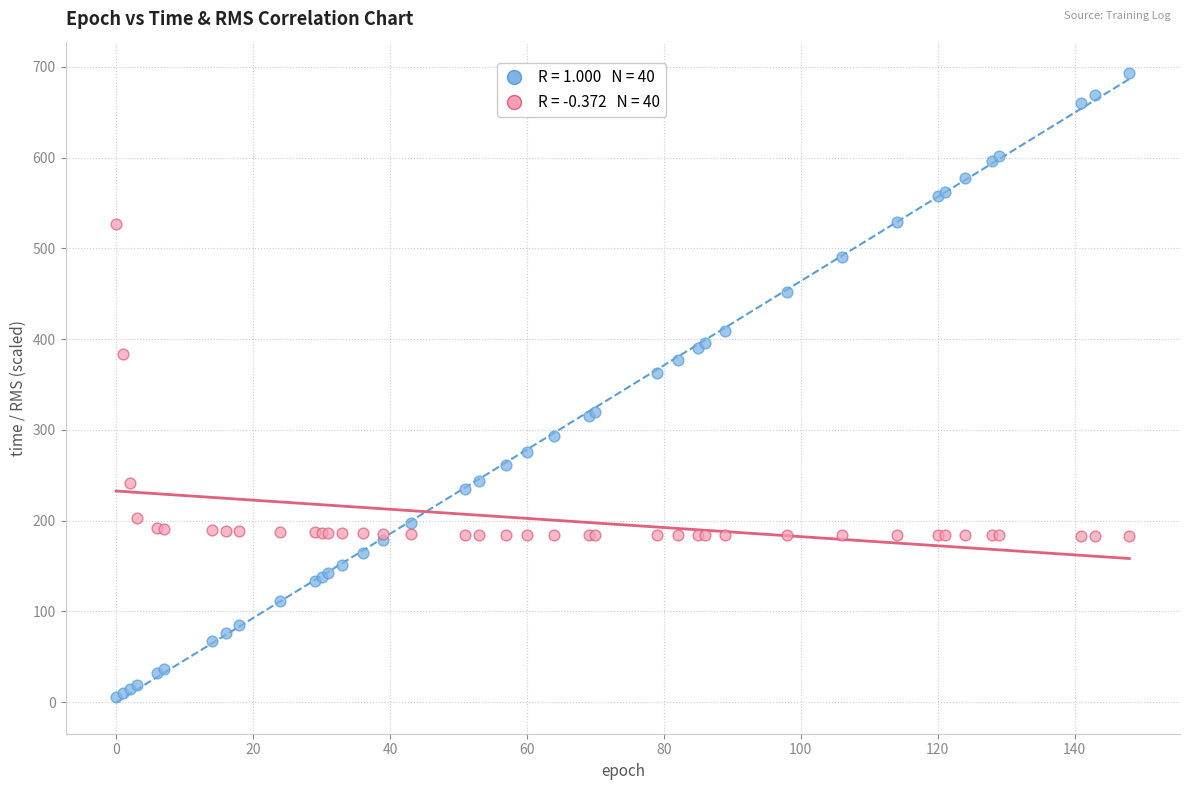

Across all series, what Y value is closest to 349?

362.9